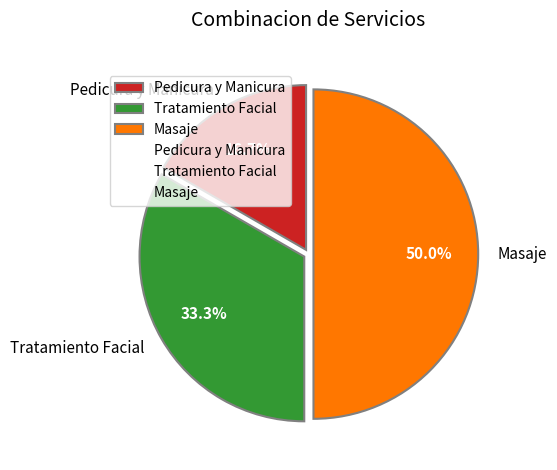

Rank the categories by value from highest to lowest.

Masaje, Tratamiento Facial, Pedicura y Manicura